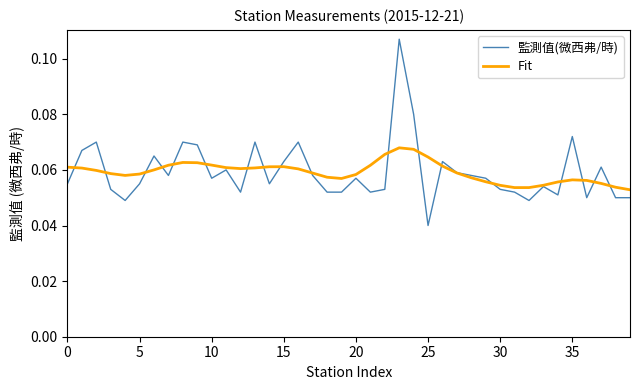

Which series has the largest range (max minus min)?

監測值(微西弗/時)